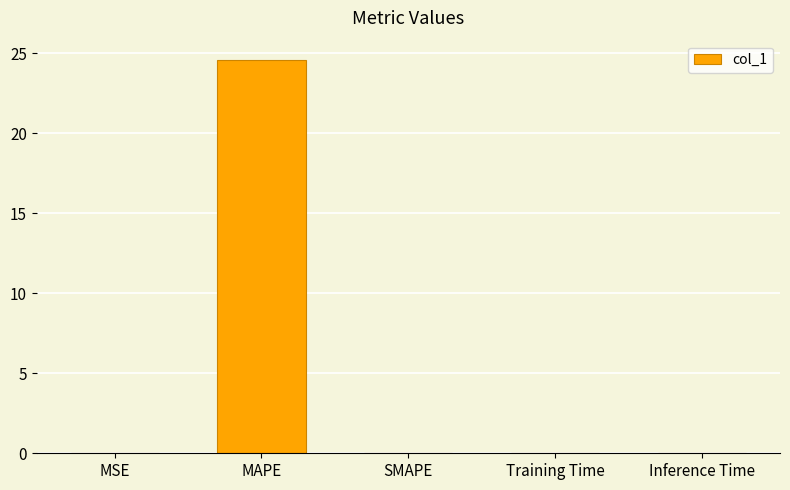

The value at Training Time is 0.0. True or false?

True